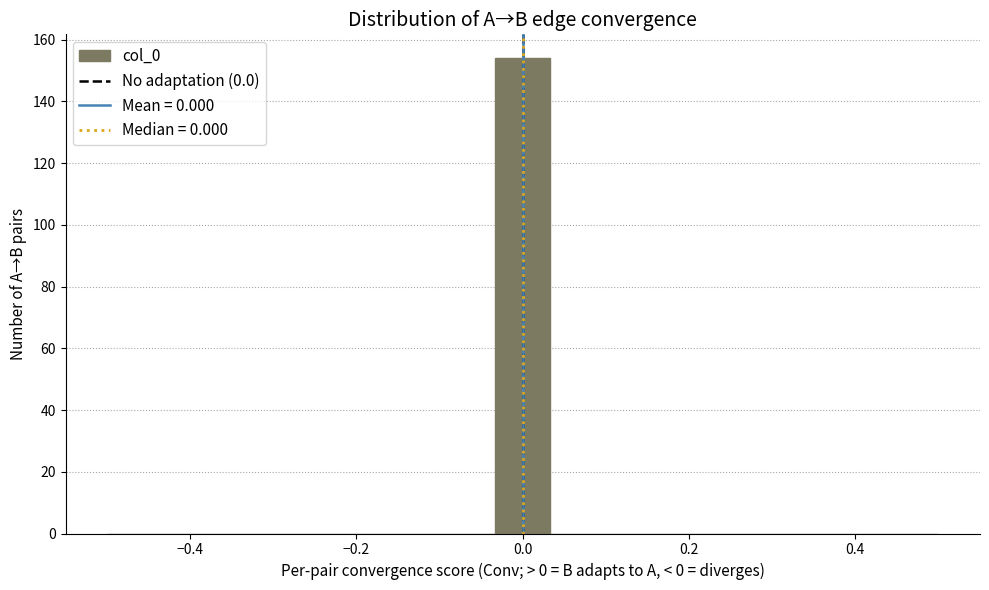

Around what value on the x-axis is the tallest bar? Give the approximate position of its centre, as read against the axis.

0.00